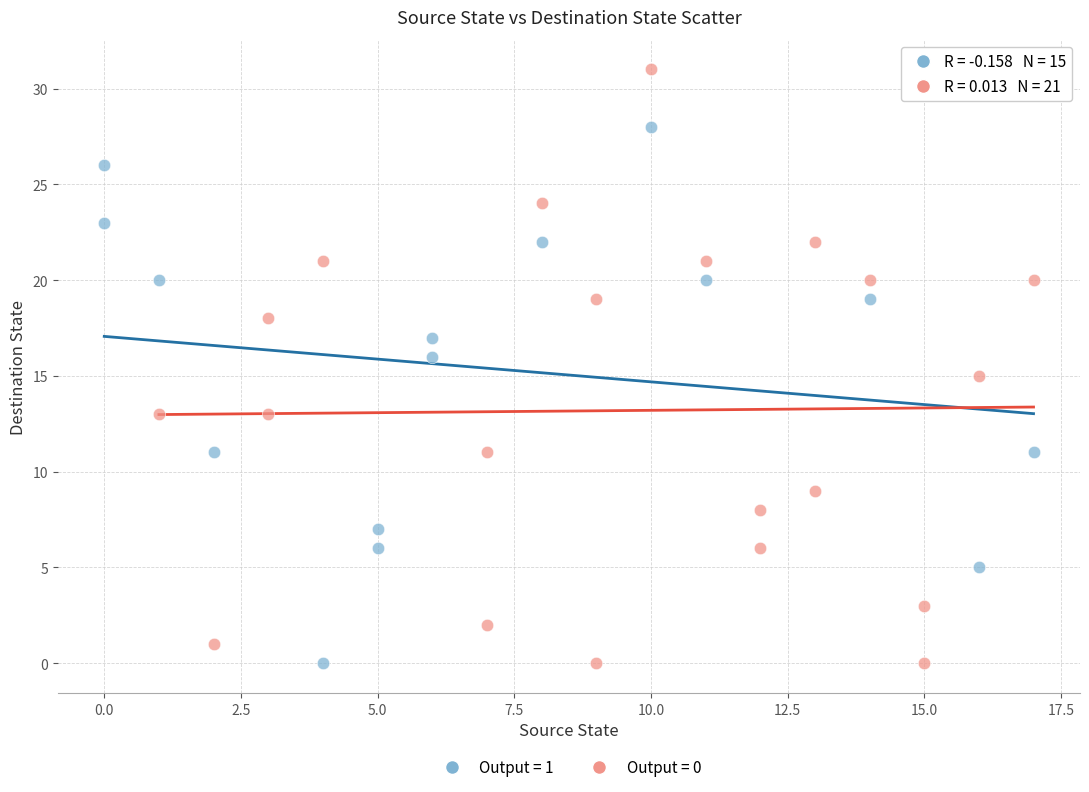

Which series has the widest spread of Y values?

Output = 0